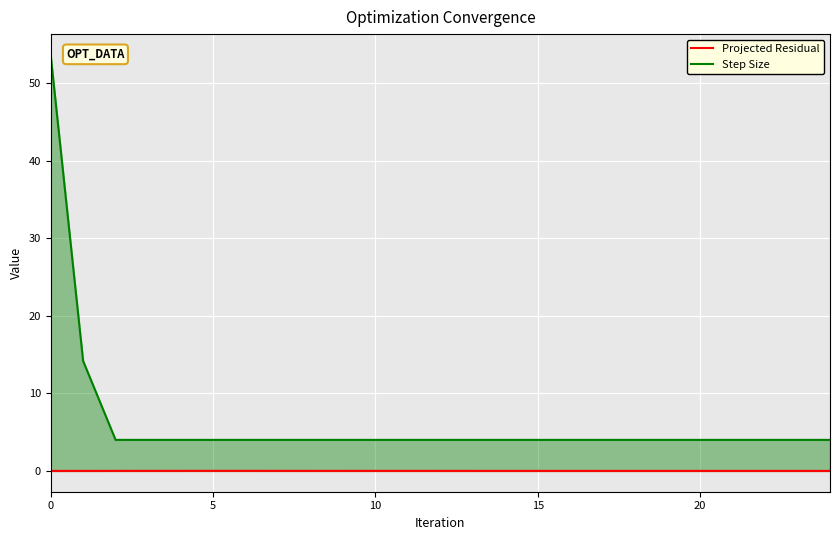

Count the number of categories in the chart.

25